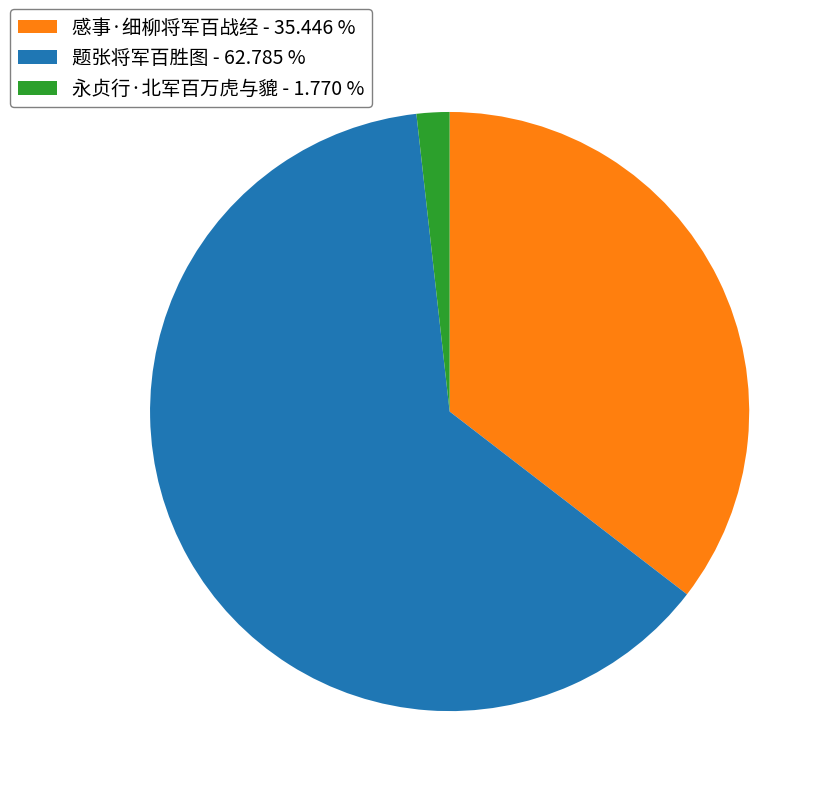

The 题张将军百胜图 slice represents 63% of the pie. True or false?

True